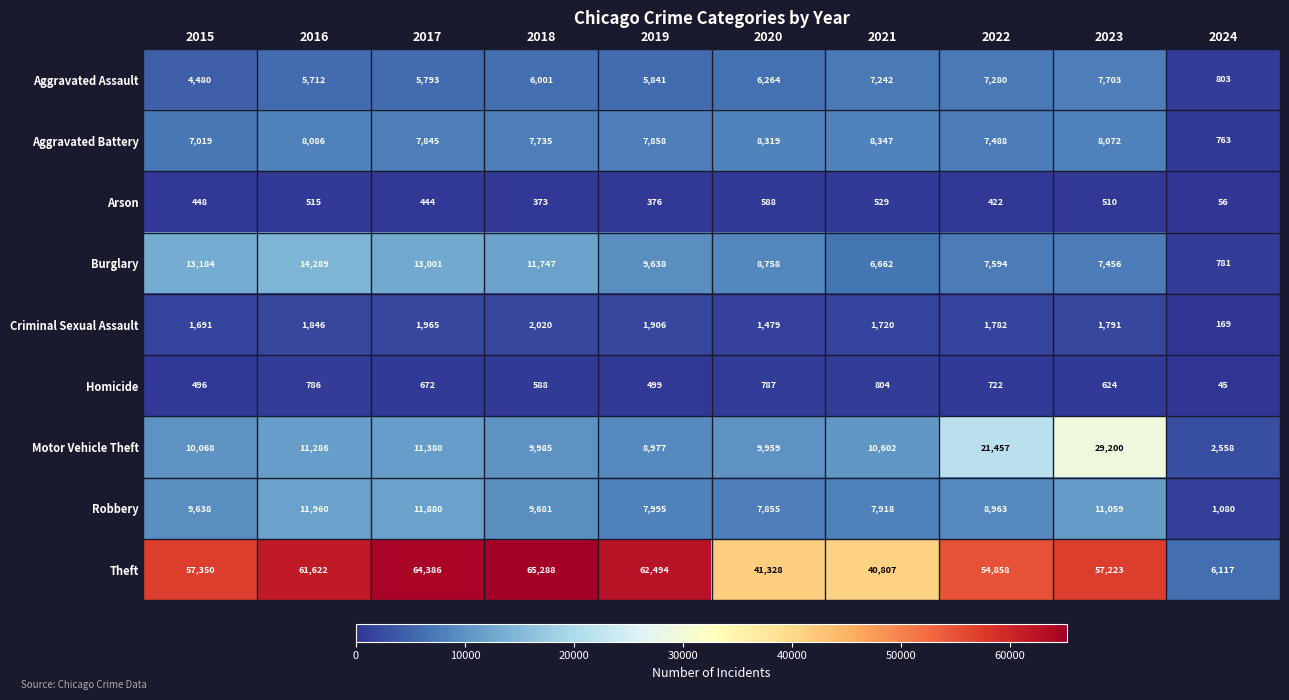

Between 2023 and 2024, which series saw the biggest shift?

Theft